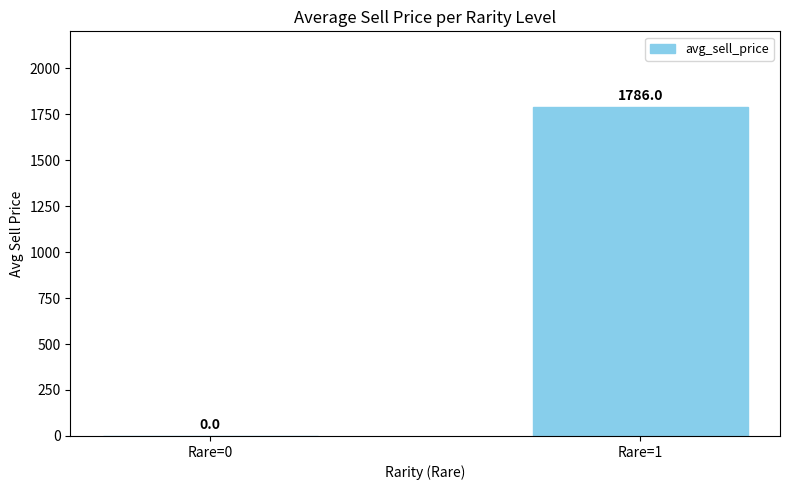

Reading left to right, extract all data points from this chart.

Rare=0=0	Rare=1=1786